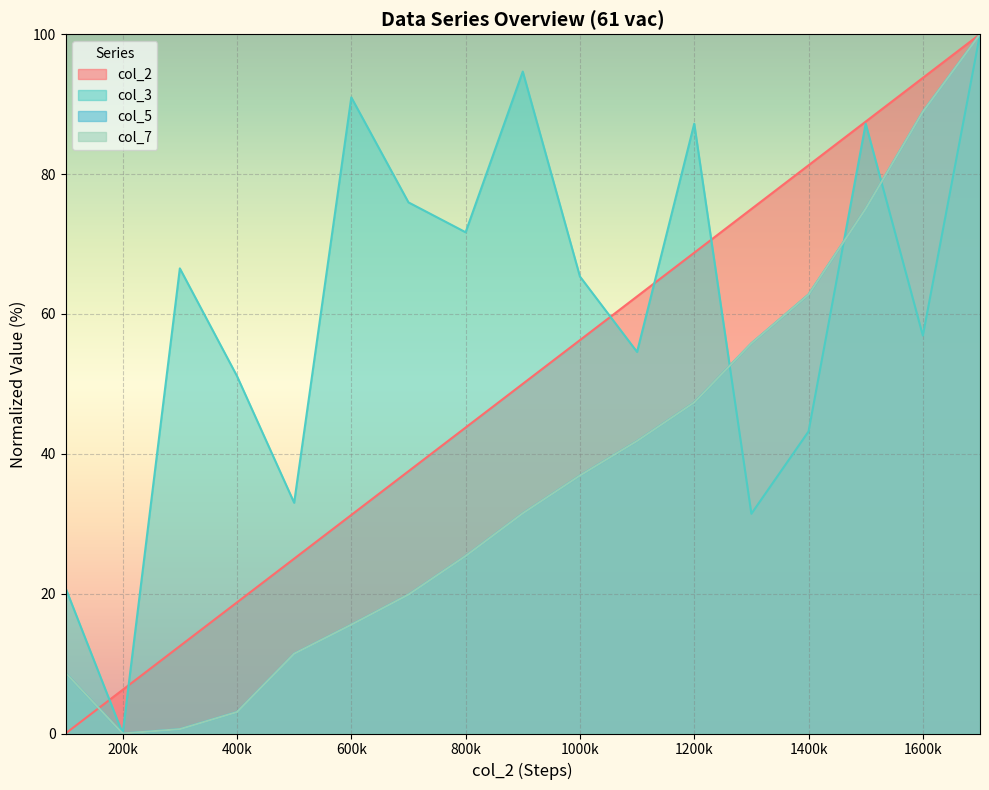

What is the value of the col_3 point at the 7th from the left?

75.9